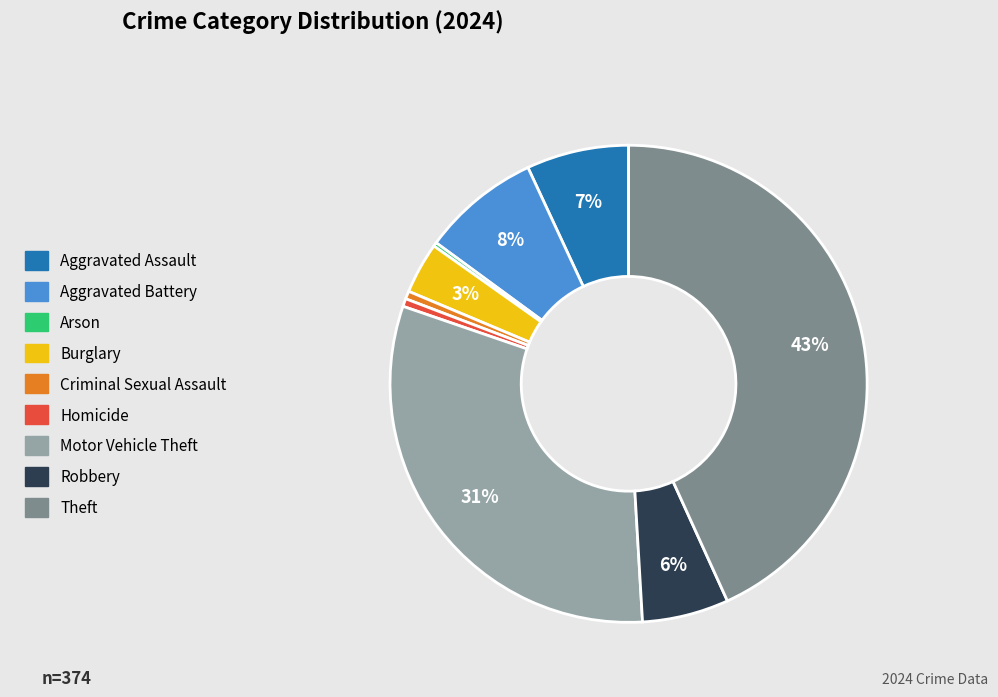

Is it true that Robbery is 6% of the pie?

True